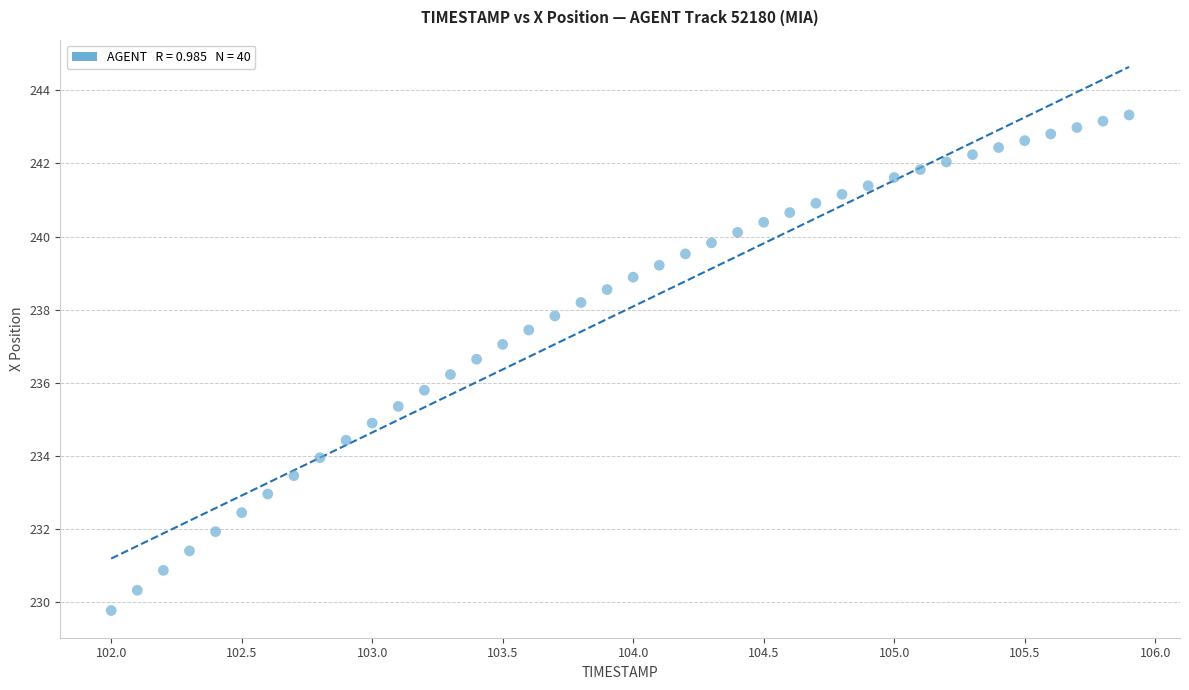

What is the range of X values (max minus min)?

3.9